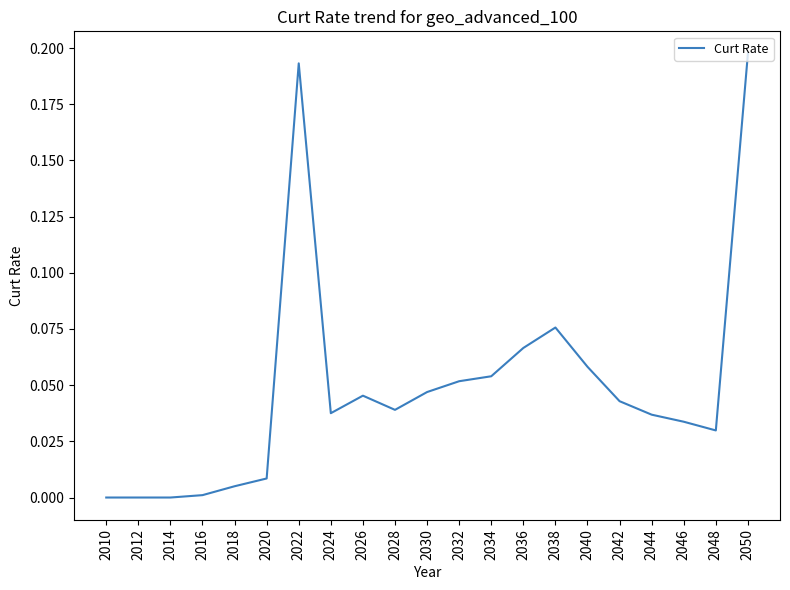

Which has a higher value, 2018 or 2046?

2046